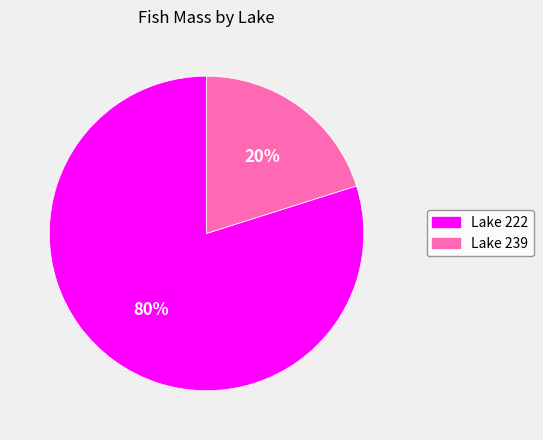

Does Lake 239 represent more than half of the total?

No